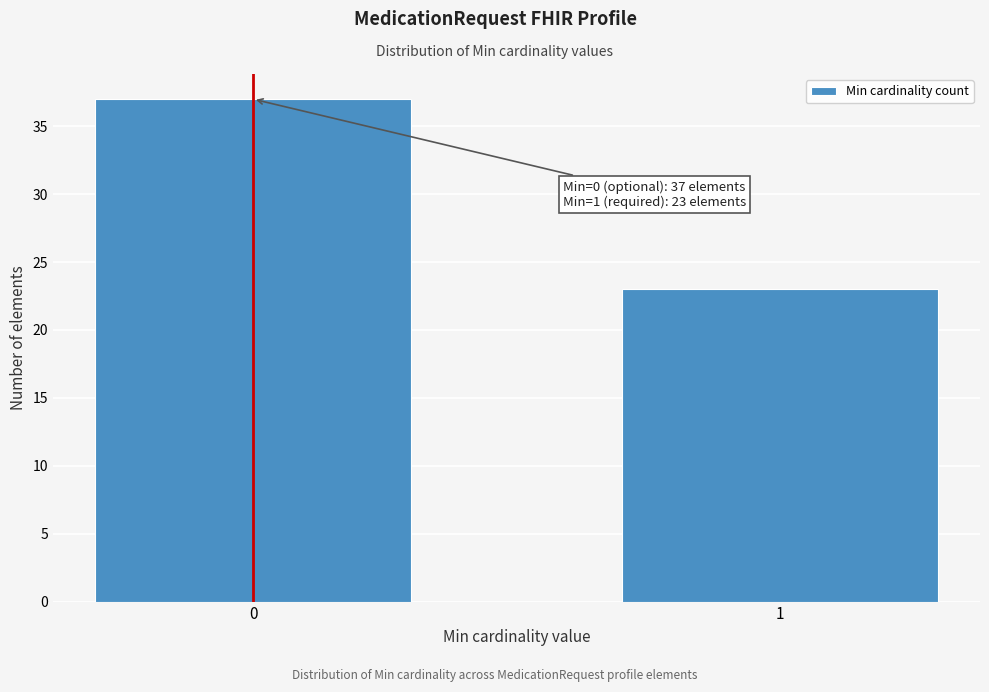

Reading left to right, extract all data points from this chart.

37	23